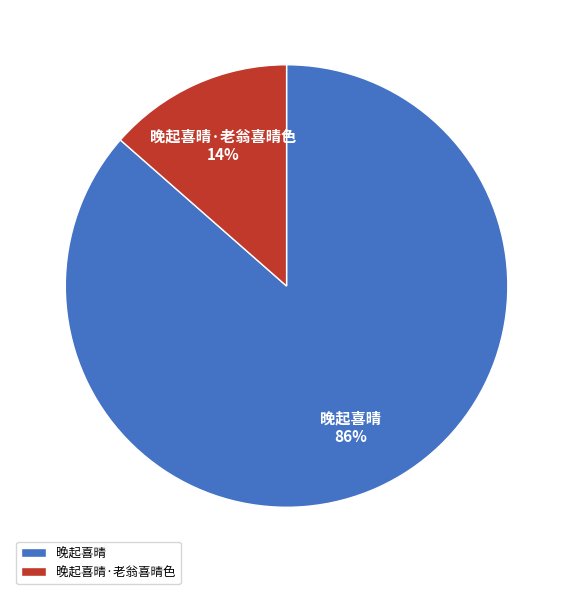

Which category has the biggest portion of the pie?

晚起喜晴